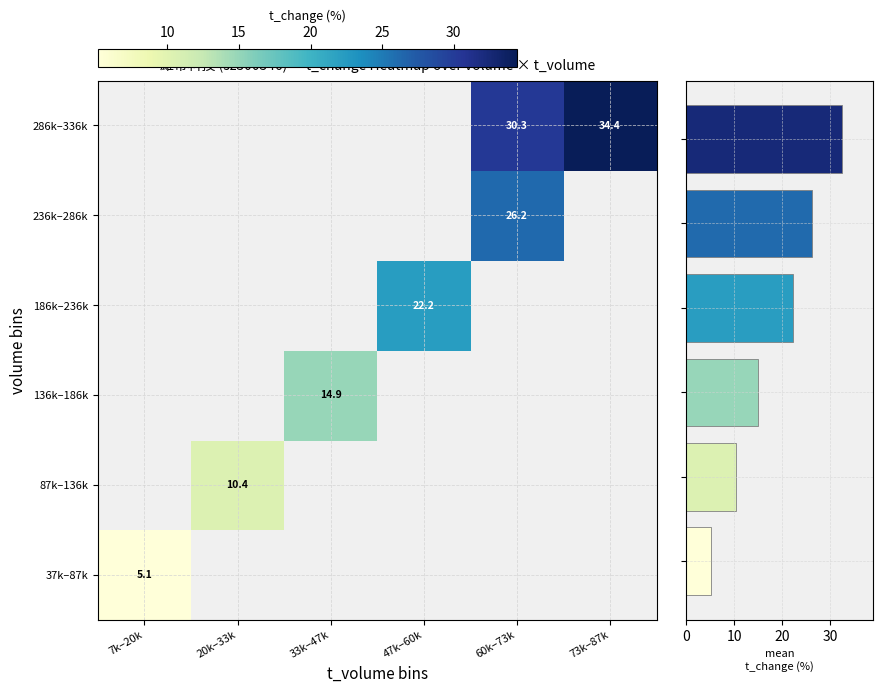

How many categories are shown in the chart?

6